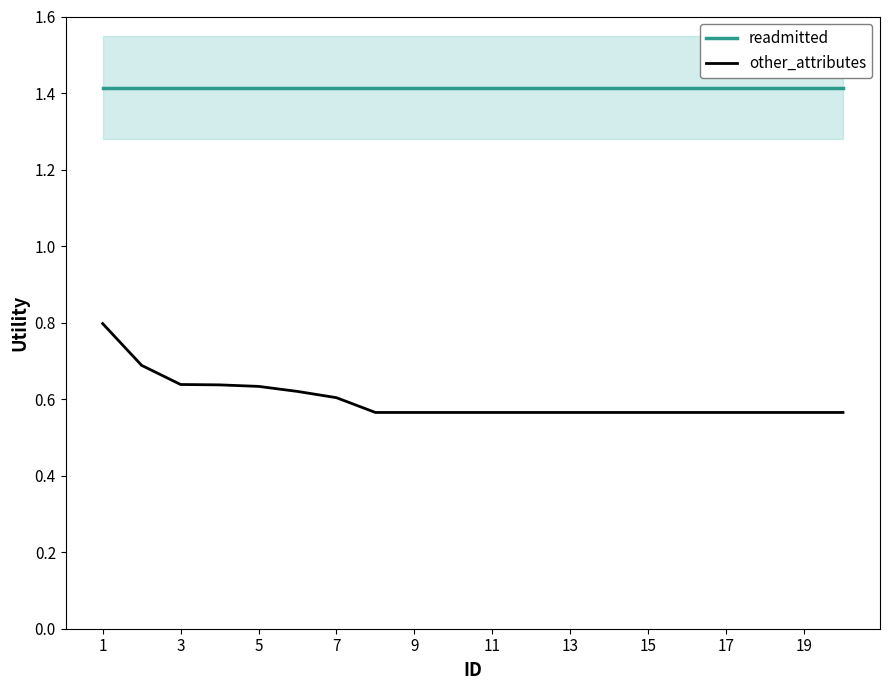

True or false: readmitted and other_attributes intersect in this chart.

False